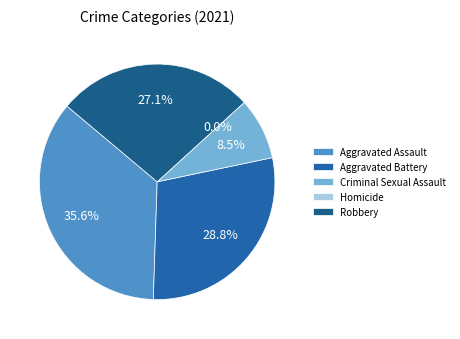

Which slice is the largest?

Aggravated Assault